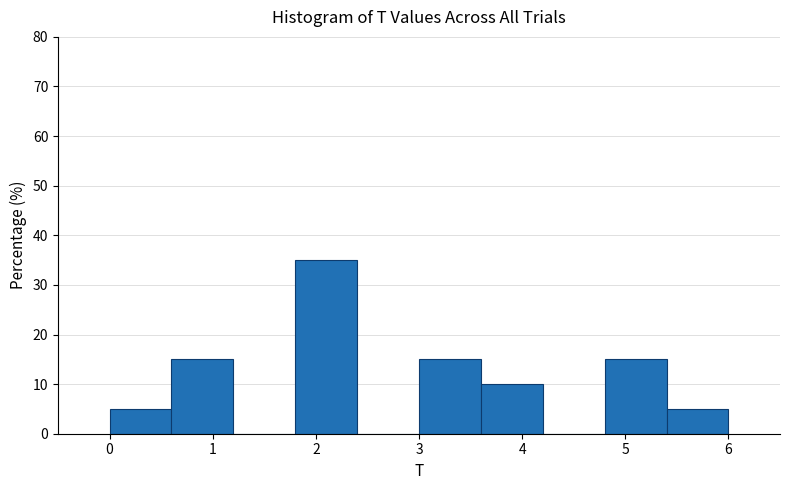

Reading left to right, list every bar in this chart as the range it spans on the x-axis followed by its height. The values are not printed on the chart, so give them approximately, as read against the axis.

0.0 to 0.6: 5
0.6 to 1.2: 15
1.2 to 1.8: 0
1.8 to 2.4: 35
2.4 to 3.0: 0
3.0 to 3.6: 15
3.6 to 4.2: 10
4.2 to 4.8: 0
4.8 to 5.4: 15
5.4 to 6.0: 5